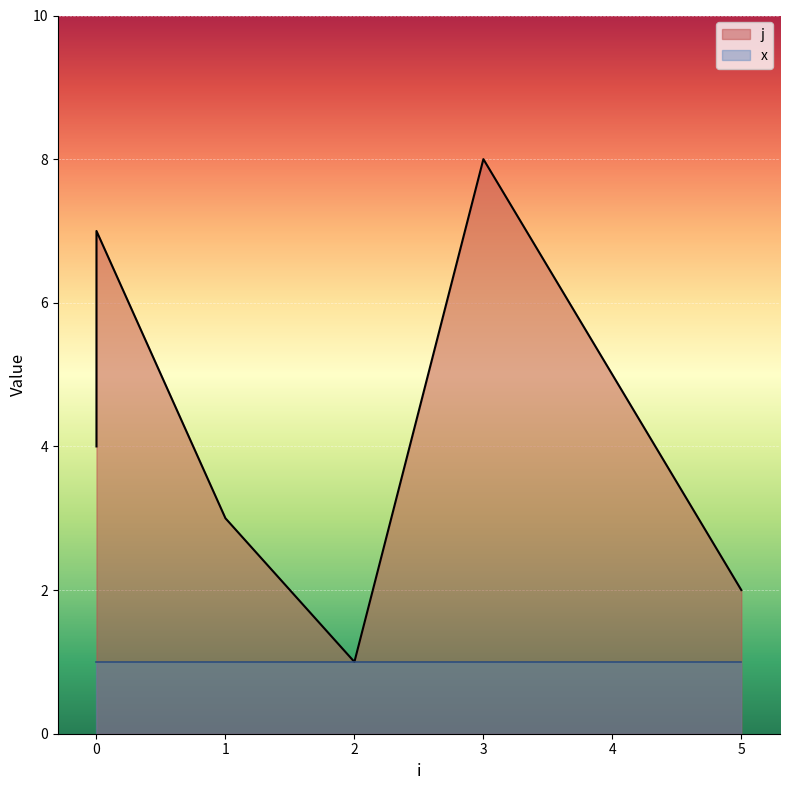

Rank the categories by value from lowest to highest.

2, 5, 1, 0, 4, 0, 0, 3